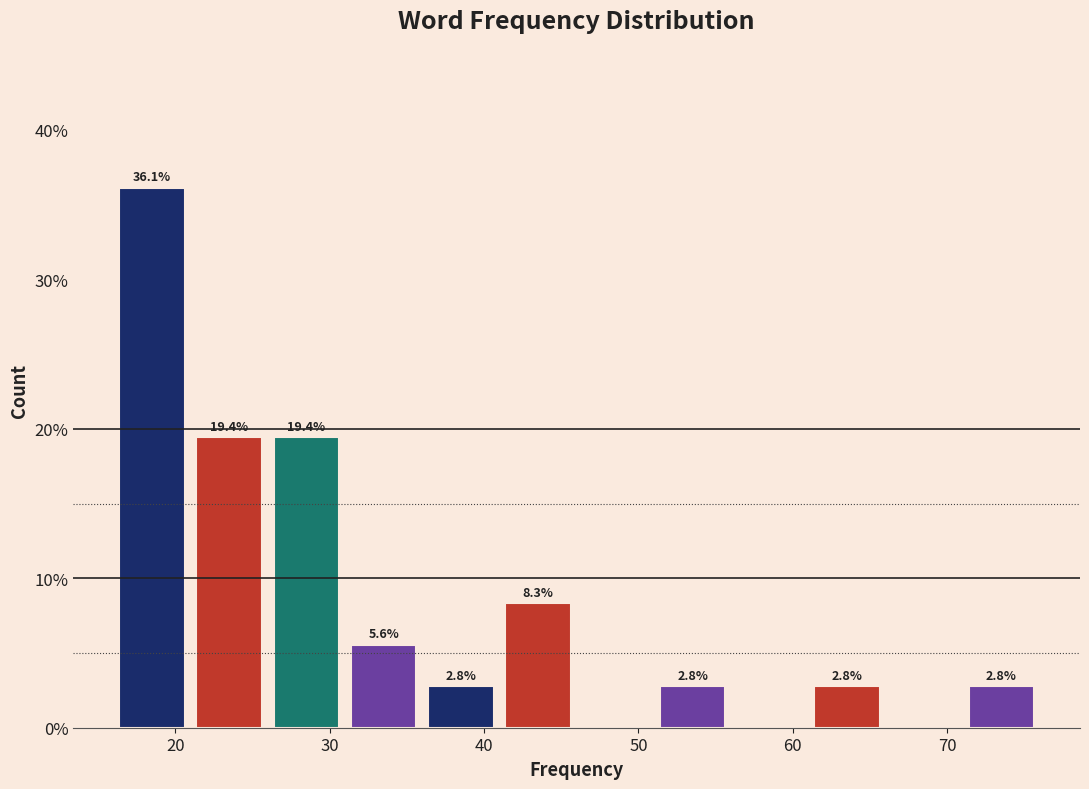

Which range on the x-axis has the tallest bar?

16 to 21